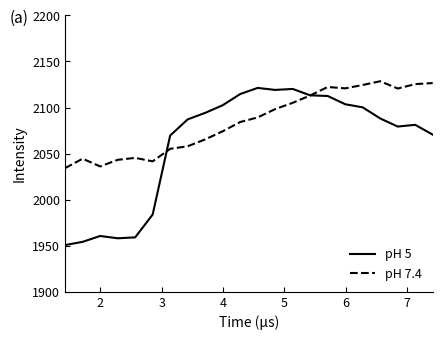

List the series in order of their overall mean, highest first.

pH 7.4, pH 5